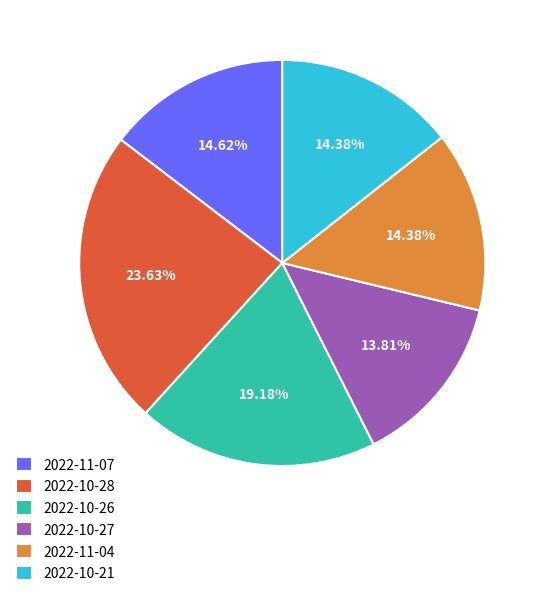

Does 2022-11-04 account for over 50% of the chart?

No